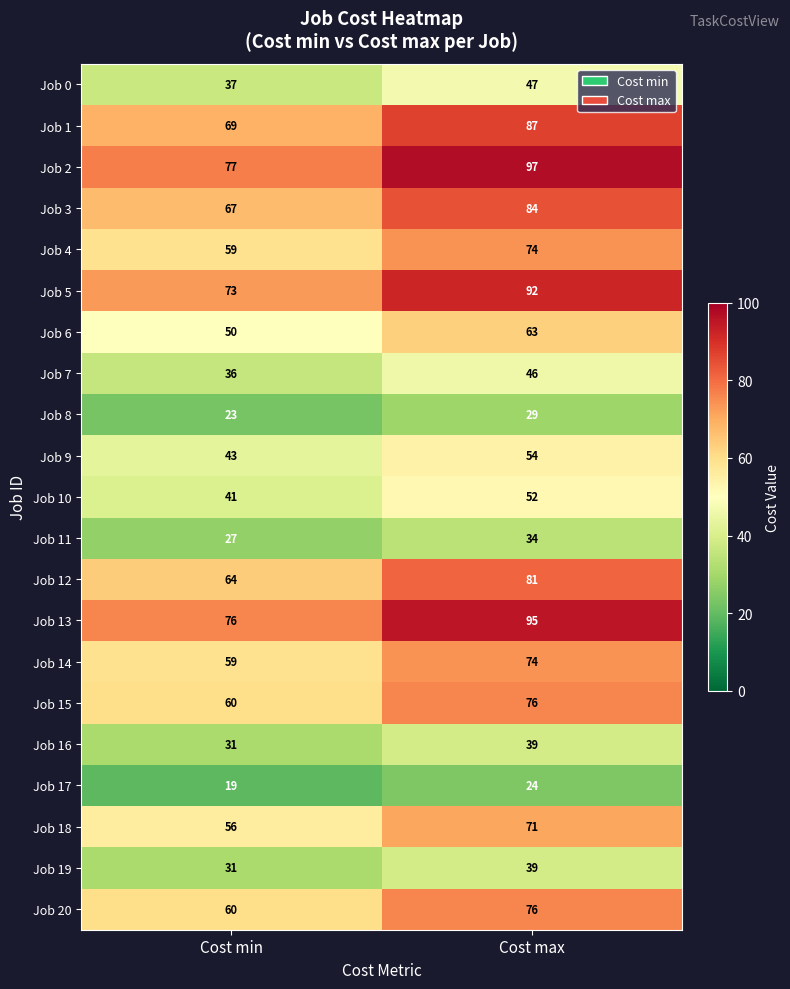

What is the sum of the Job 3 values at Cost min and Cost max?

151